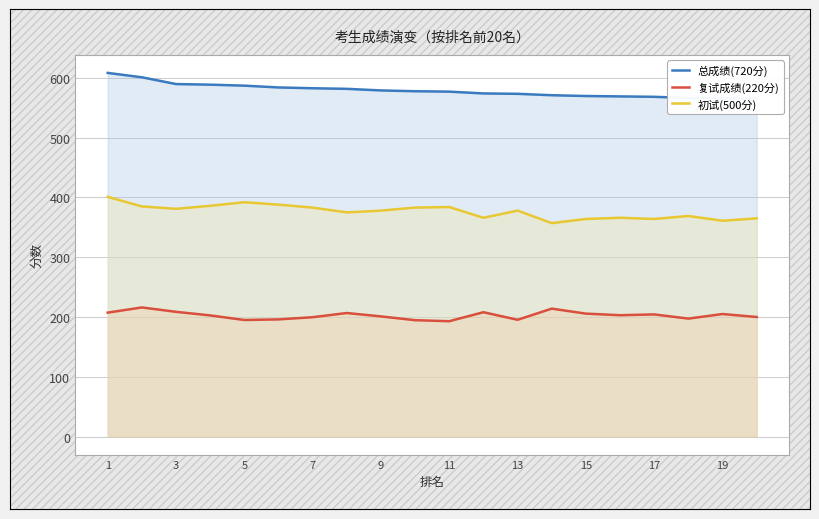

True or false: 初试(500分) has a value of 386.0 at 7.

True